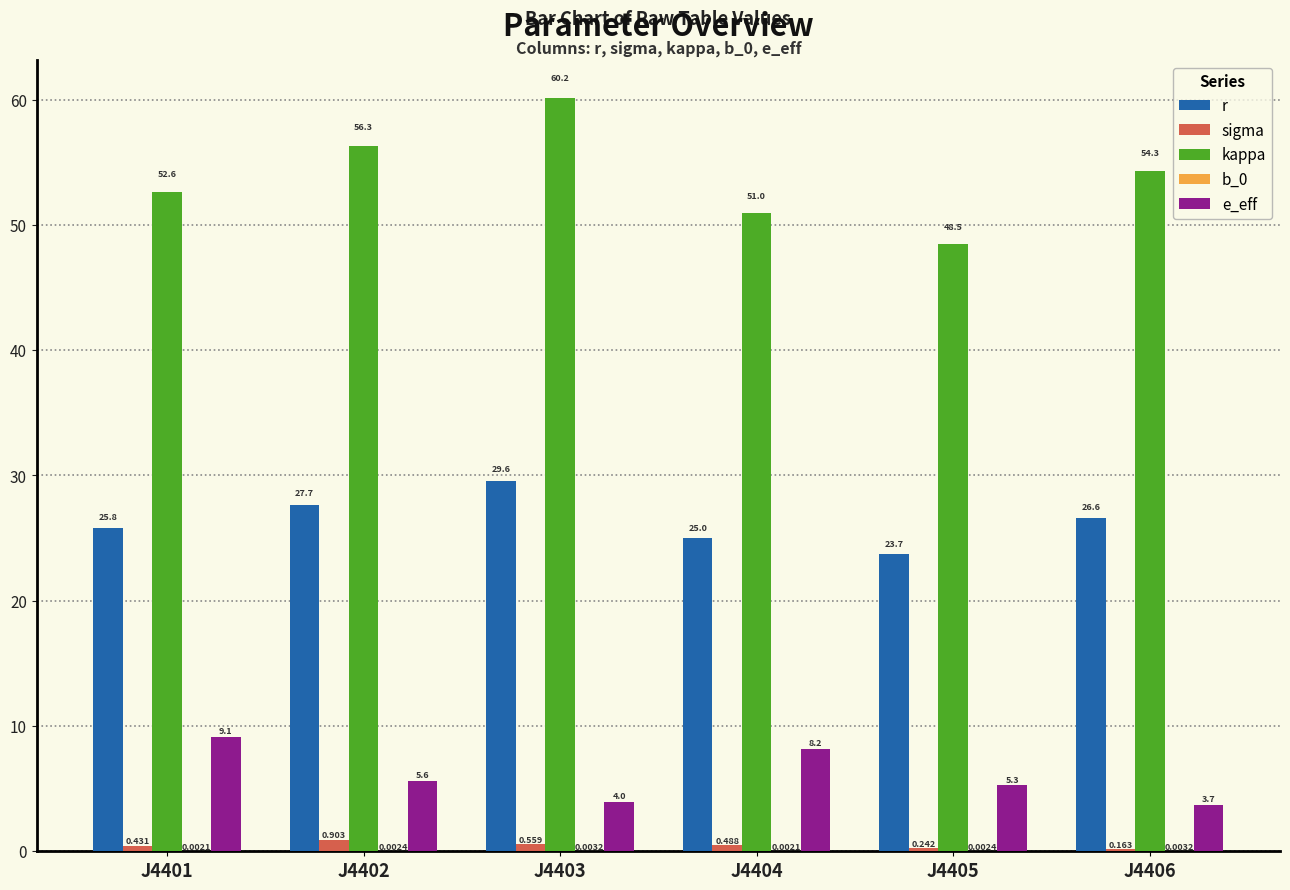

What is the total value across all series at J4406?

84.8